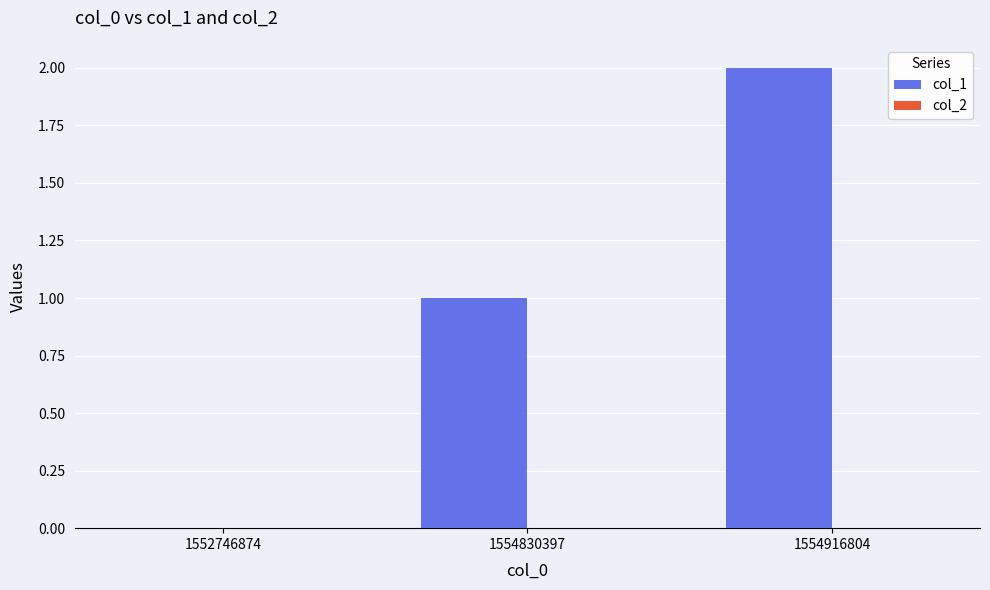

How many data points does each series have?

3